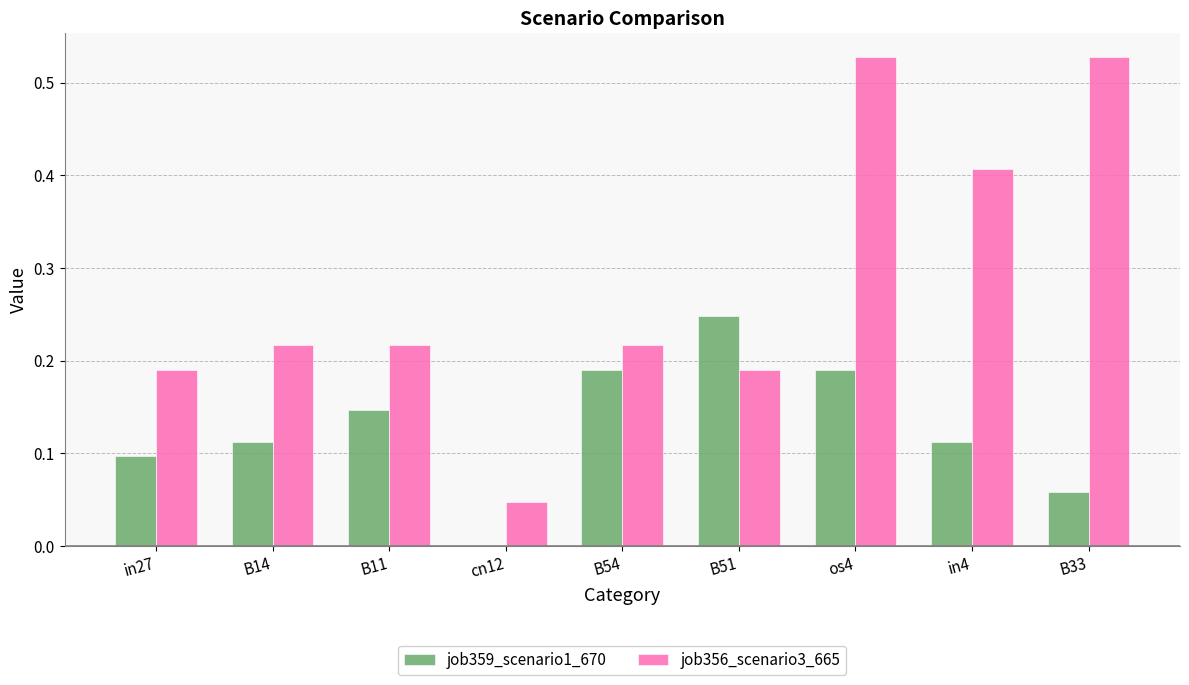

The value of job356_scenario3_665 at B54 is 0.1. True or false?

False